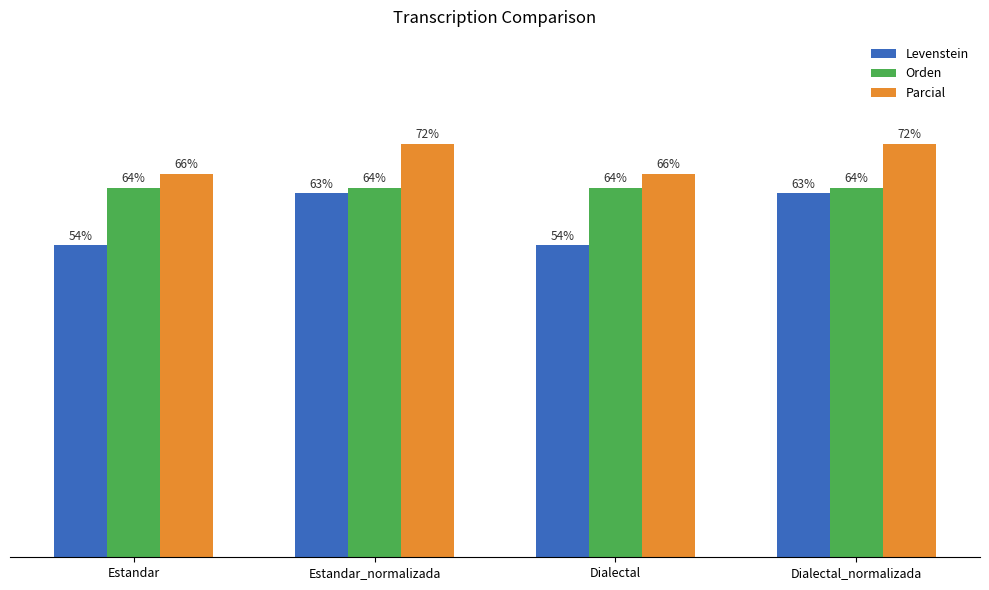

Which series has the largest total across all categories?

Parcial